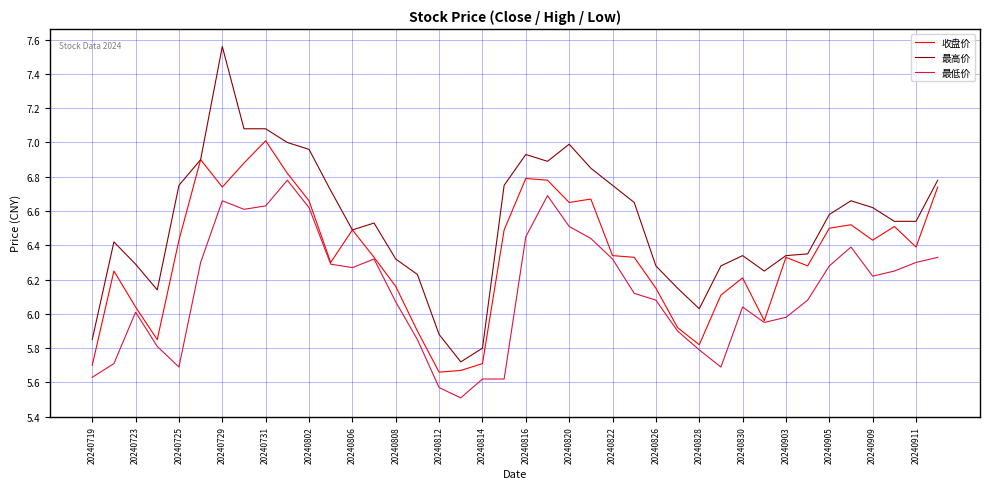

What is the smallest value displayed?

5.5